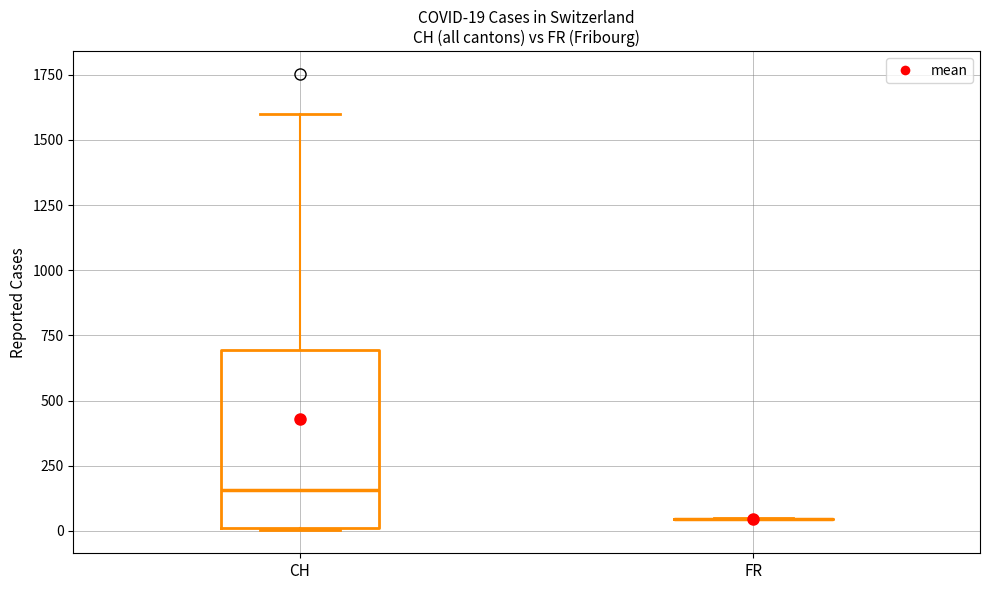

Which box is the tallest, from its lower edge to its upper edge?

CH